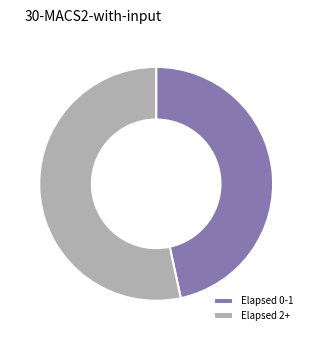

Is it true that Elapsed 2+ is 53% of the pie?

True